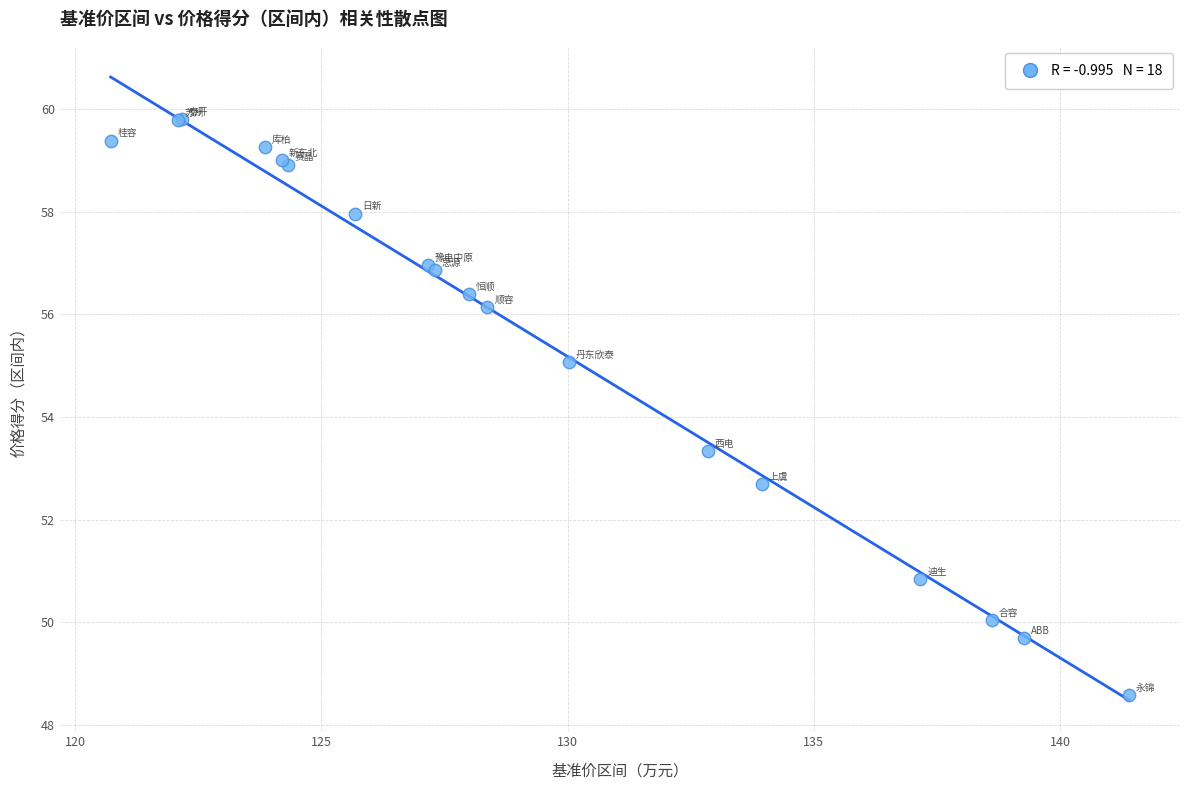

What Y value in the scatter plot is closest to 54?

53.3